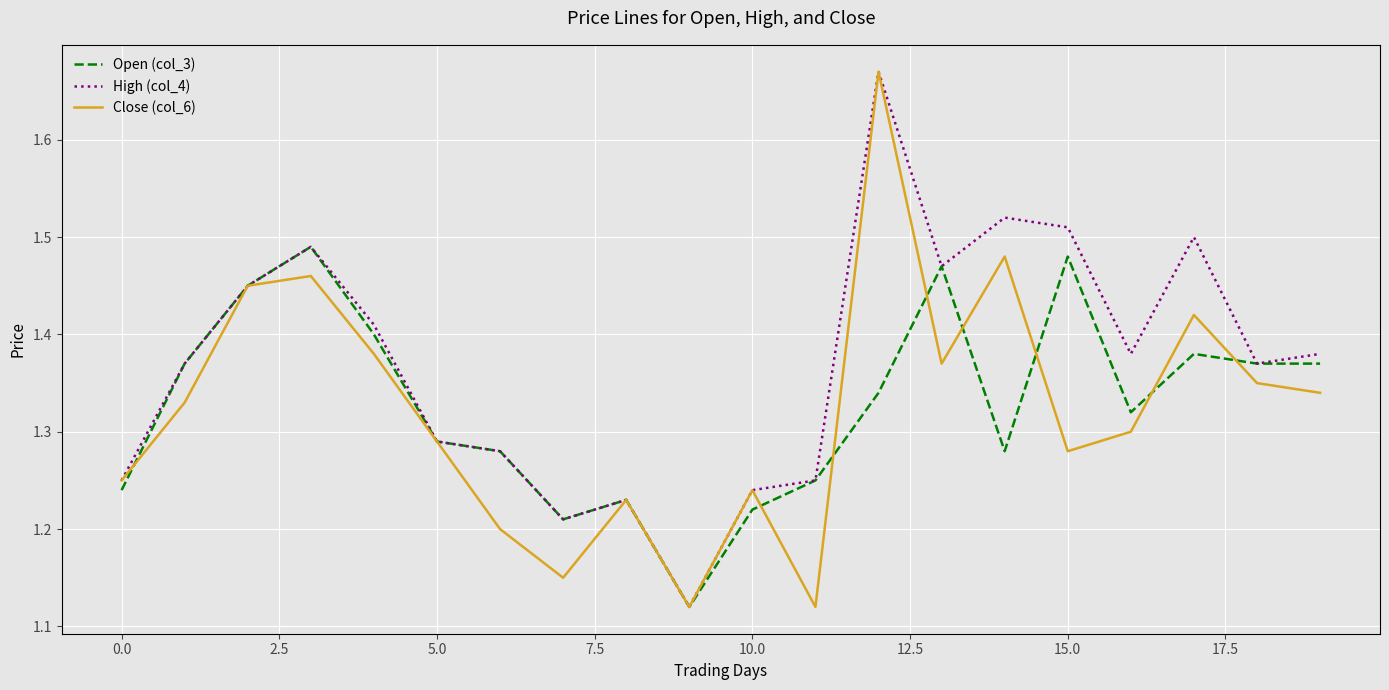

How many lines are shown in the chart?

3